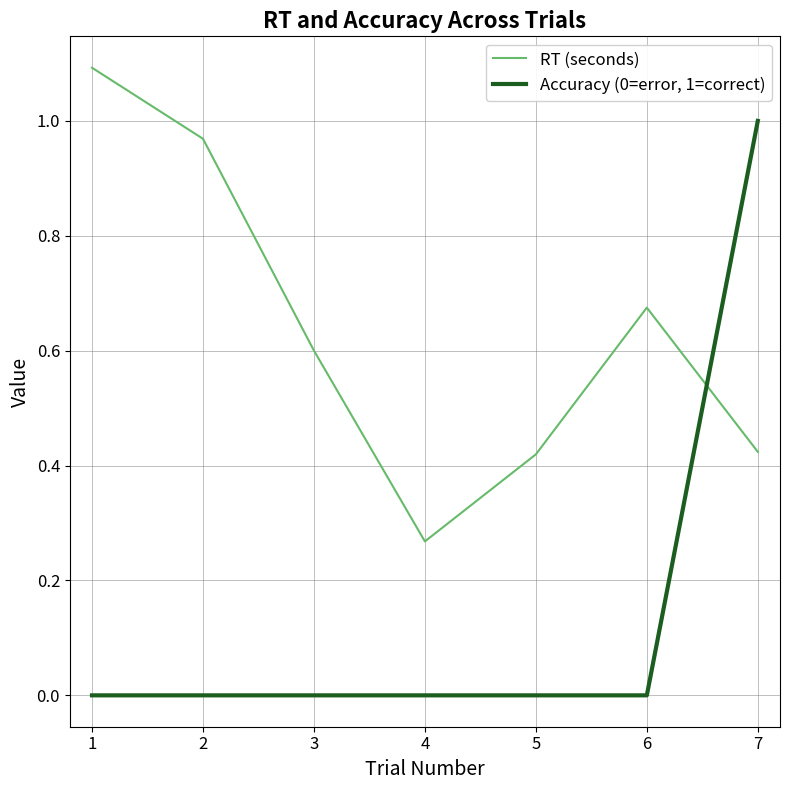

Rank the series at 4 from lowest to highest value.

Accuracy (0=error, 1=correct), RT (seconds)